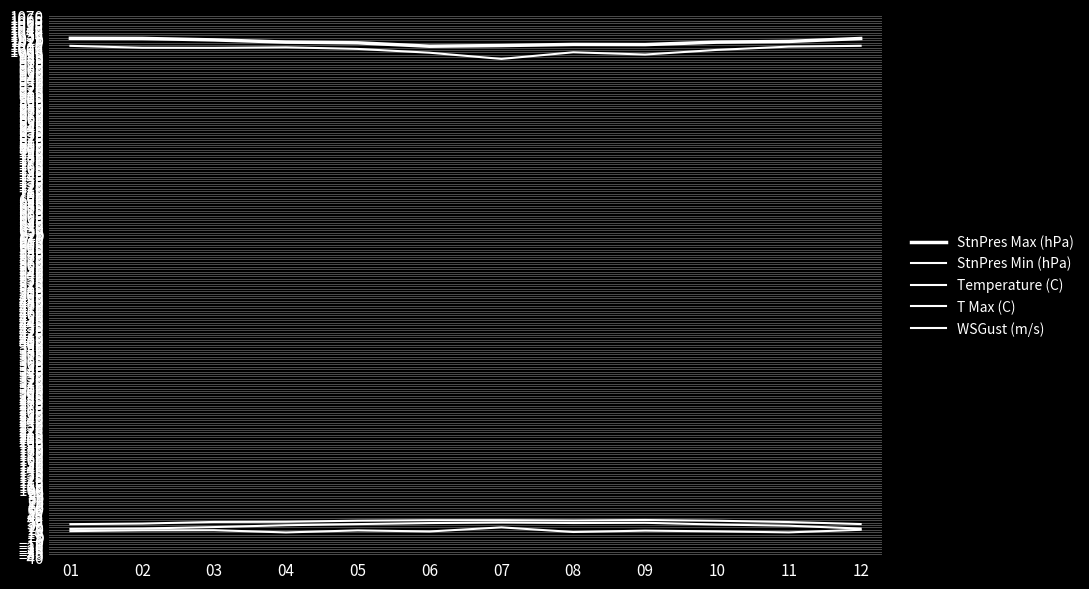

Which has a higher value, 10 or 04?

04